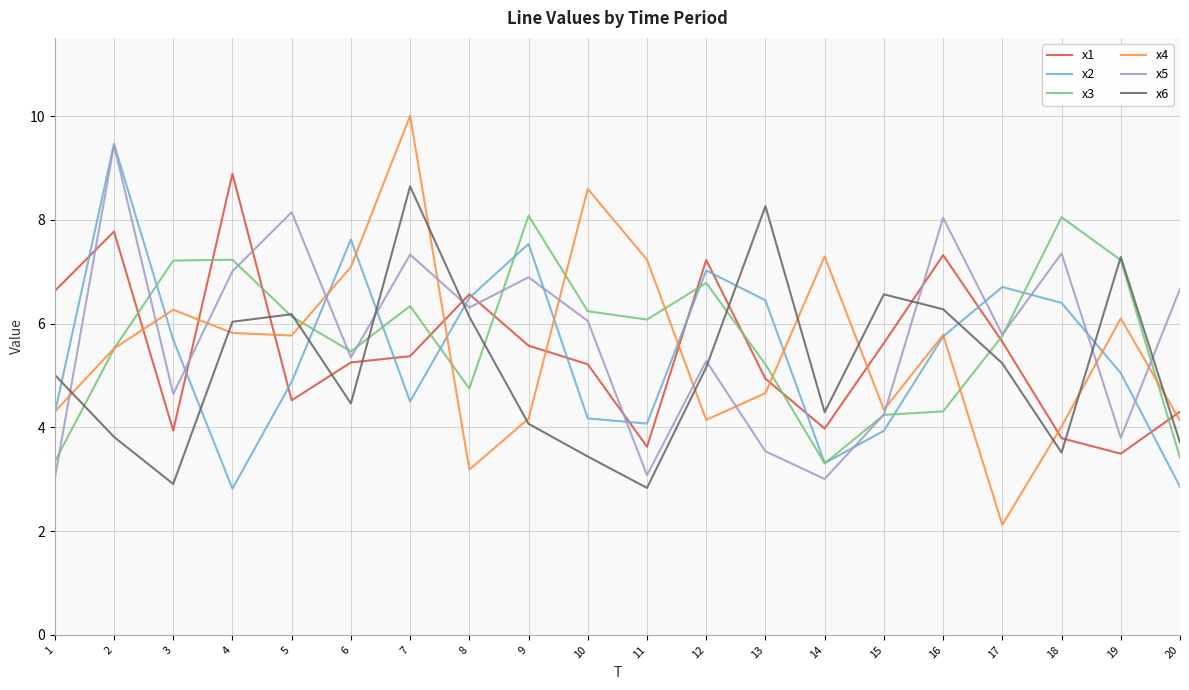

What value does the x4 series have at 2?

5.5